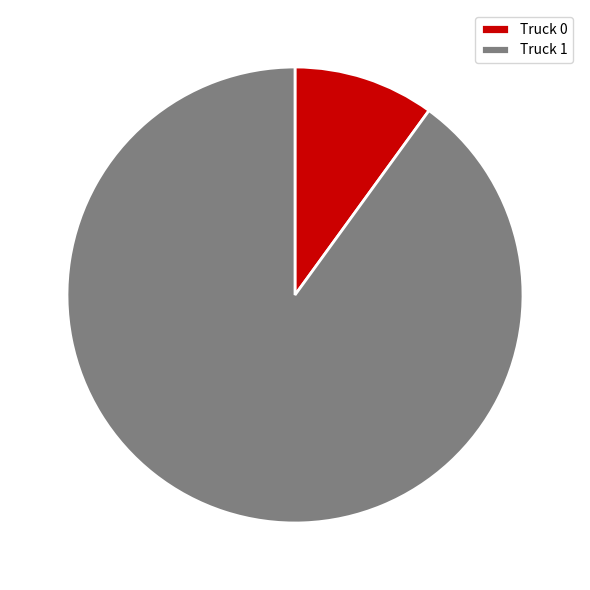

Which slice represents more than half of the pie?

Truck 1